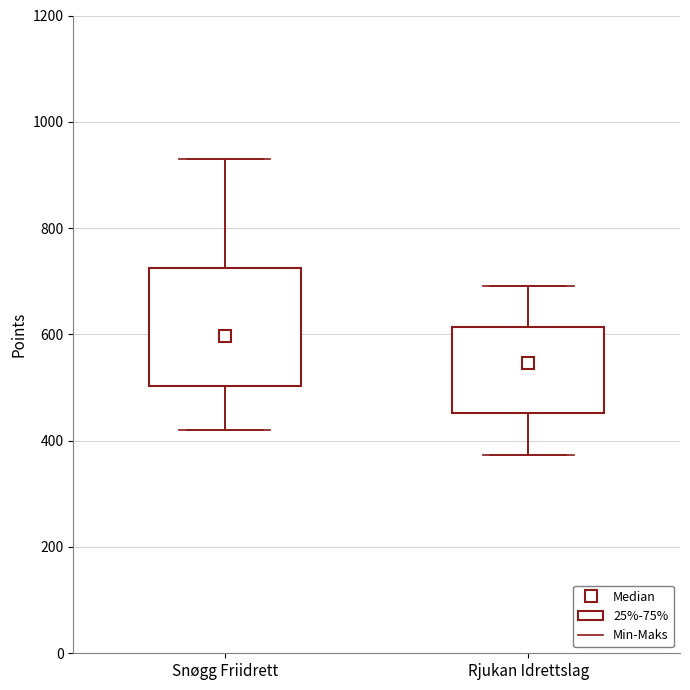

Reading left to right, read every box against the y-axis: the position of its median line, the range the box covers, and the ends of its whiskers. The values are not printed on the chart, so give them approximately, as read against the axis.

Snøgg Friidrett: median 600, box 500 to 720, whiskers 420 to 940
Rjukan Idrettslag: median 540, box 460 to 620, whiskers 380 to 700